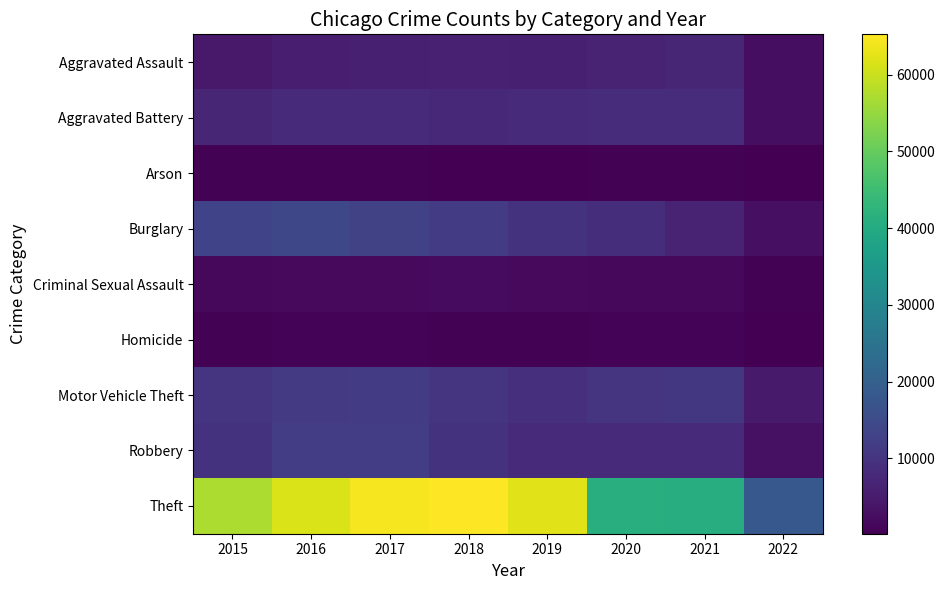

What is the maximum value shown in the chart?

65281